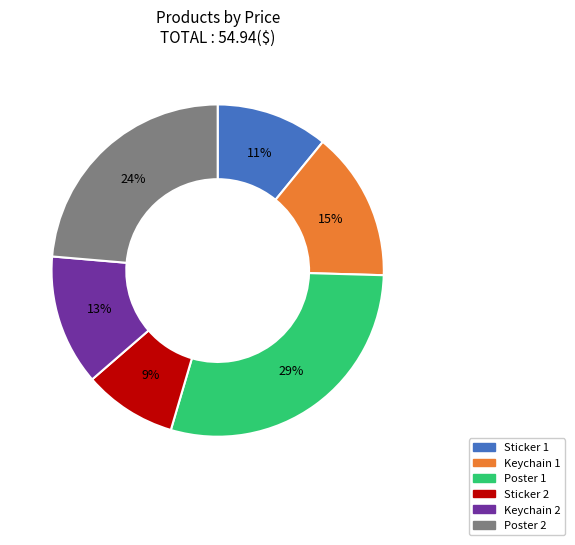

Which slice is the smallest?

Sticker 2